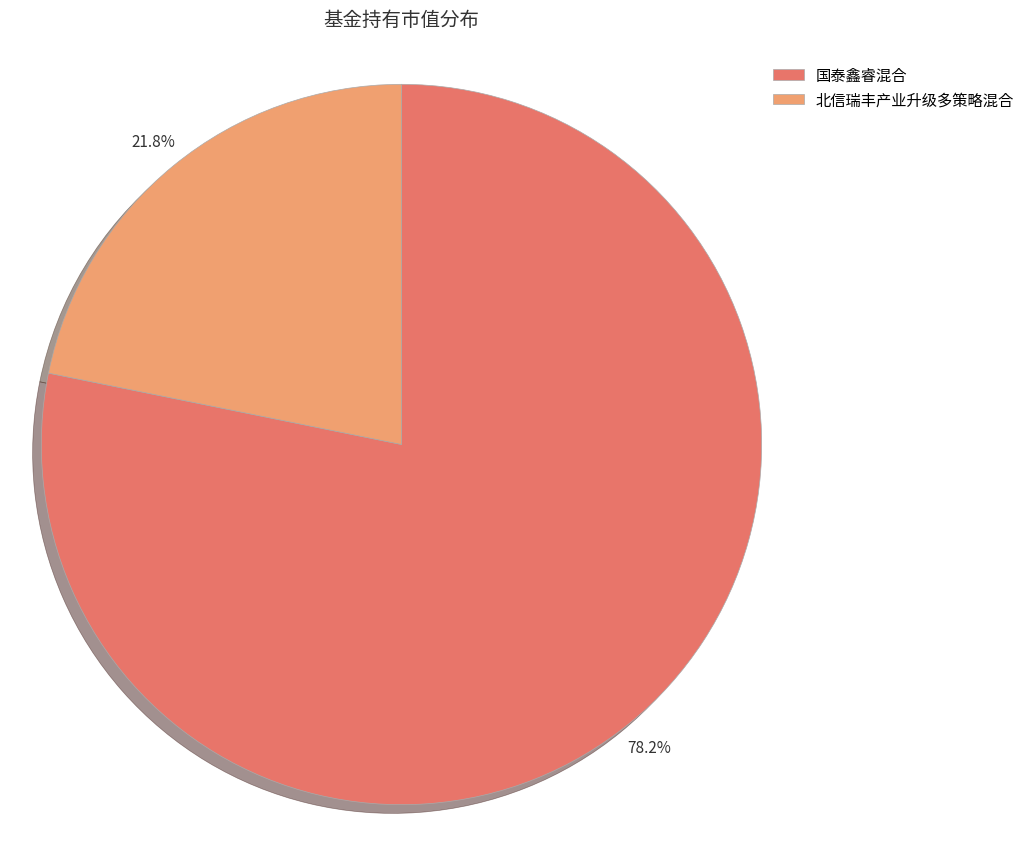

Rank the categories by value from highest to lowest.

国泰鑫睿混合, 北信瑞丰产业升级多策略混合